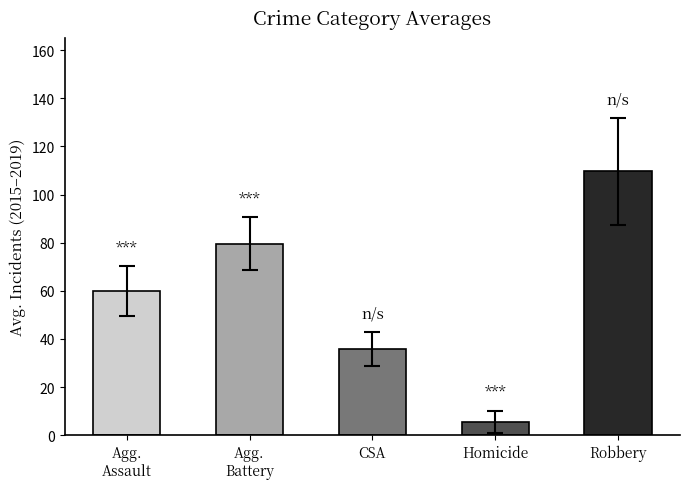

Is the value of Criminal Sexual Assault at 2023 greater than the value of Aggravated Assault at 2023?

No